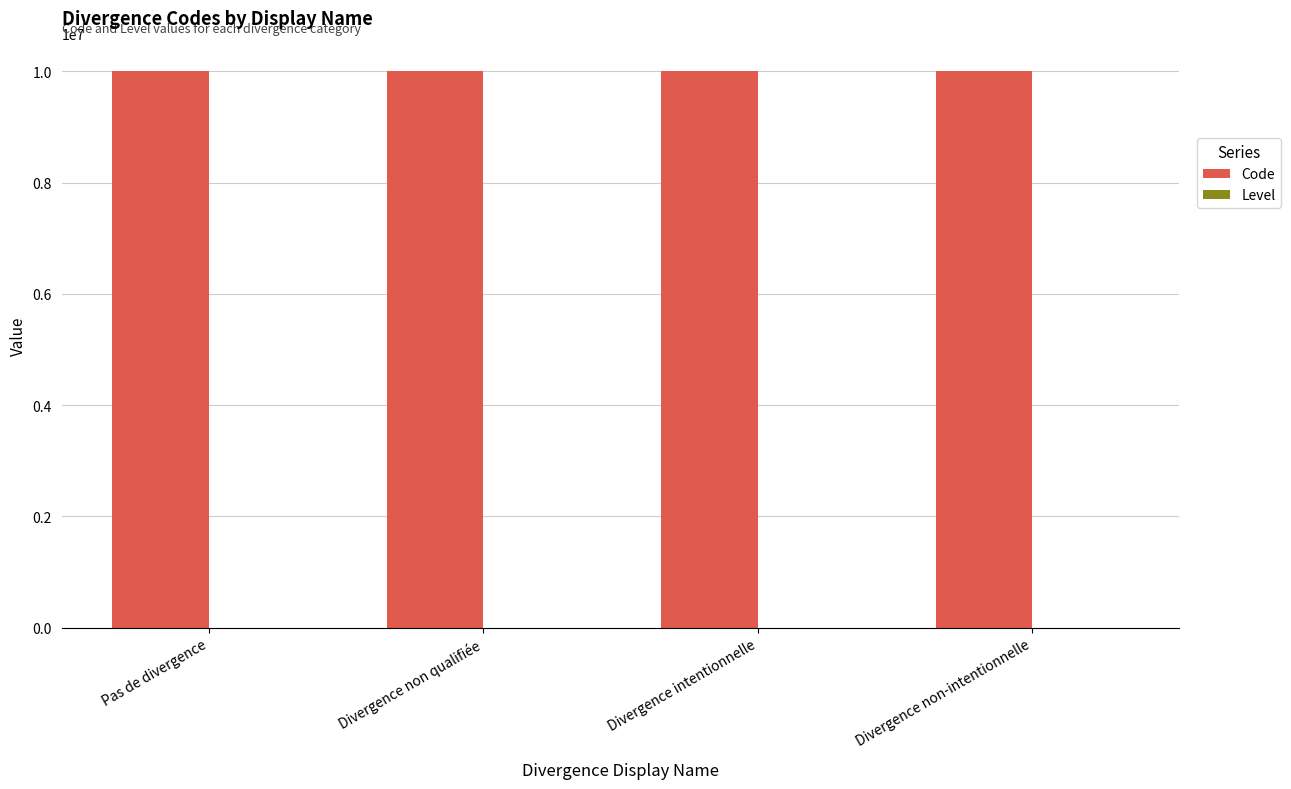

What is the maximum value for Code?

10000004